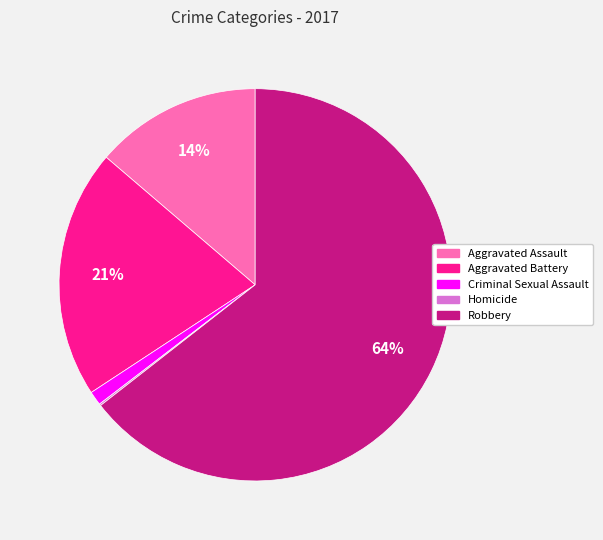

Approximately how many times larger is the value at Aggravated Assault compared to Aggravated Battery?

0.7